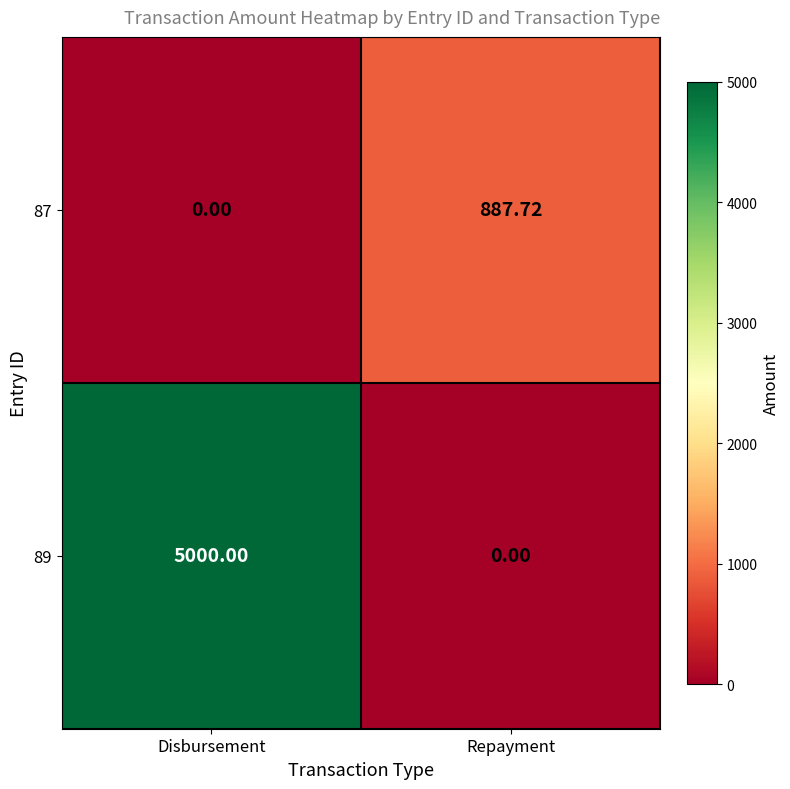

Rank the categories by 89 value from lowest to highest.

Repayment, Disbursement